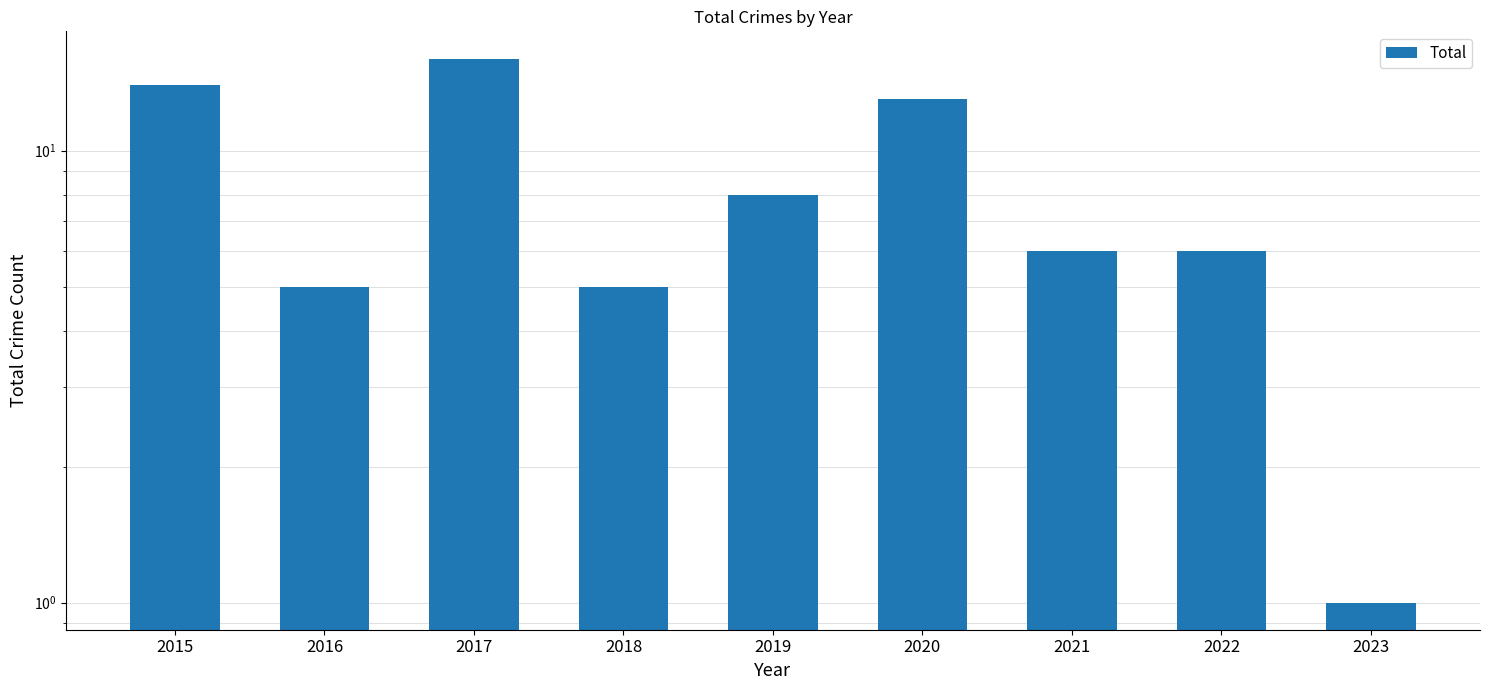

The chart shows a value of 4 at 2019. True or false?

False